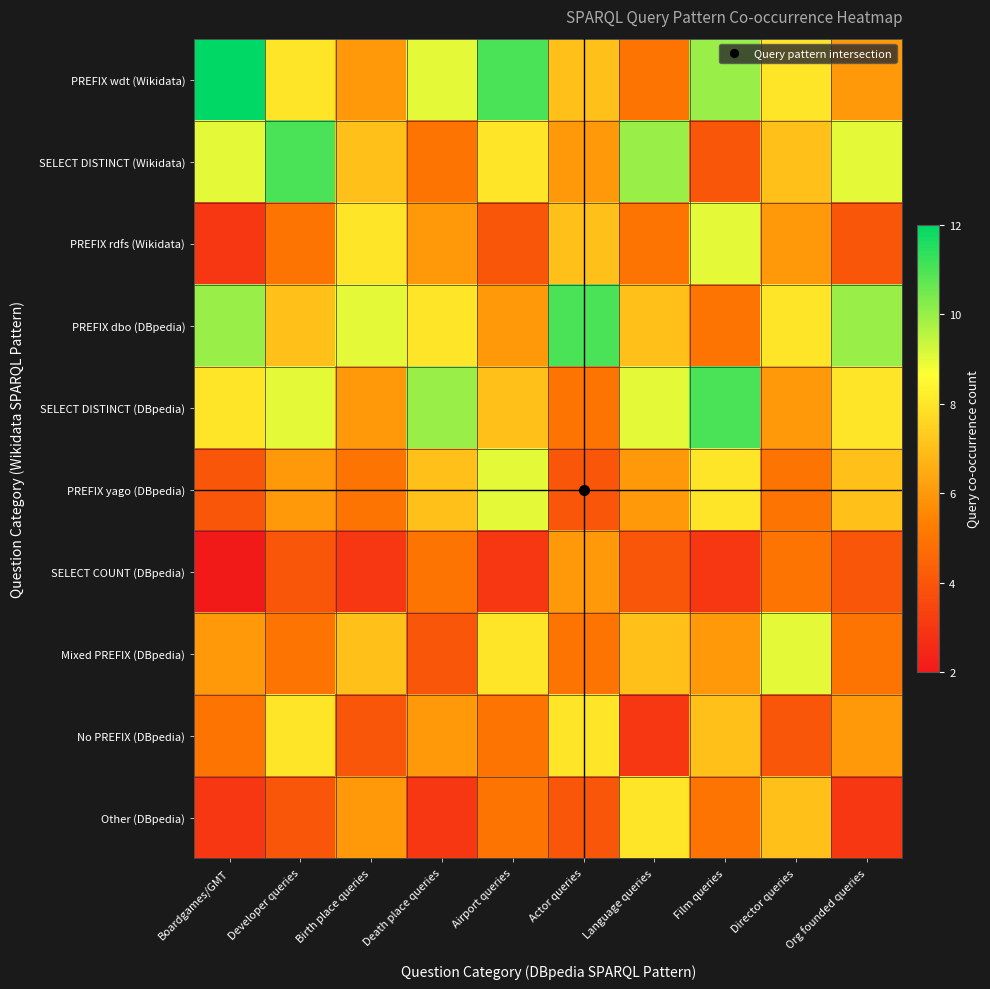

Which category has the lowest value across all series?

Boardgames/GMT